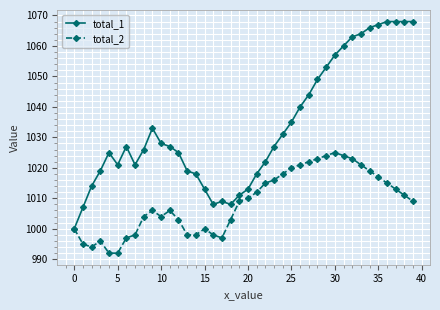

What is the greatest value displayed?

1068